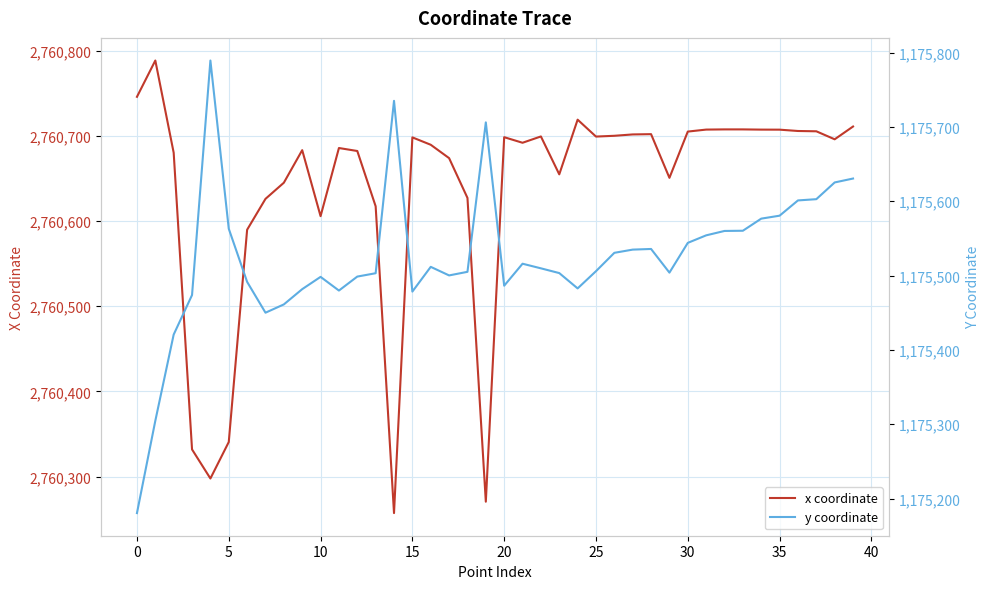

What is the total value across all series at 39?

3936341.6